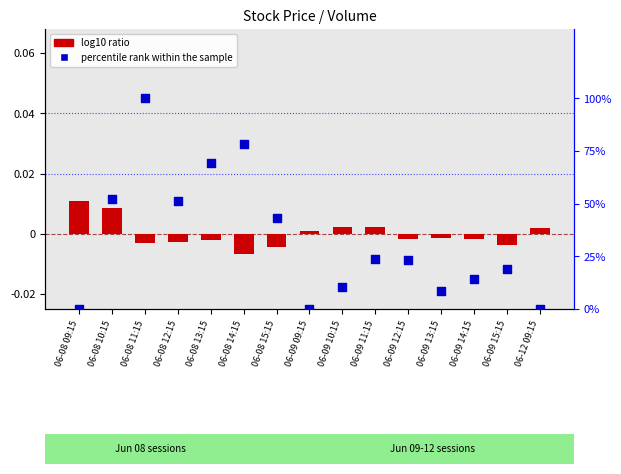

Which series reaches the maximum Y coordinate?

percentile rank within the sample